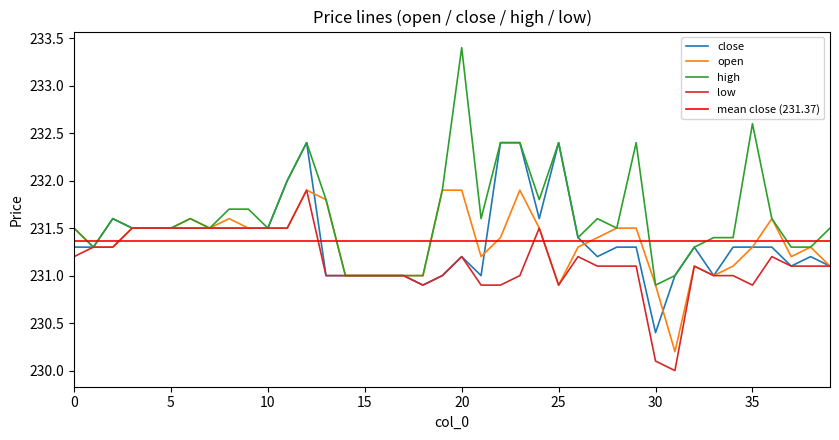

How many interior local peaks does the high series have?

8